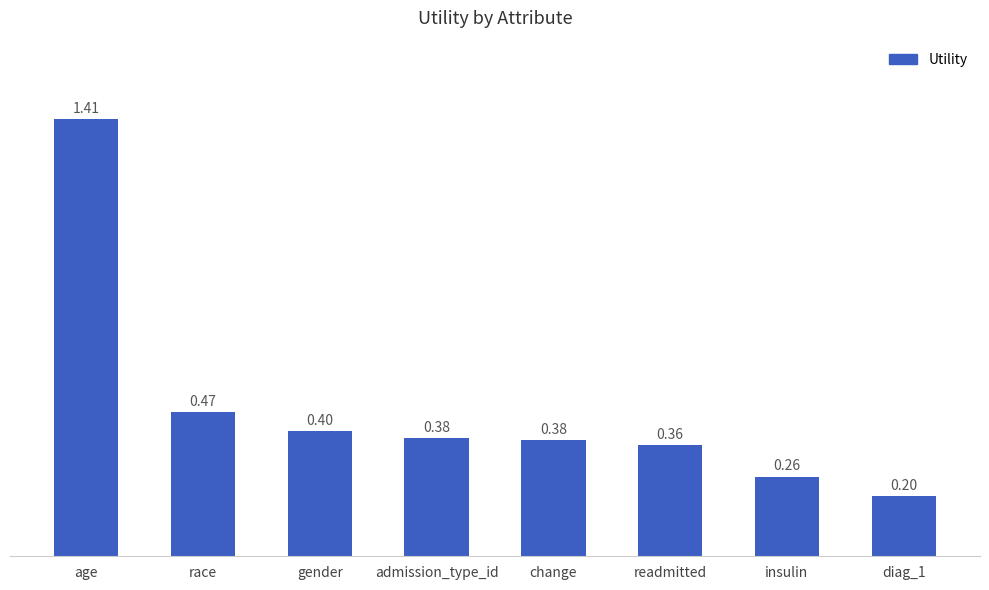

Which has a higher value, insulin or race?

race